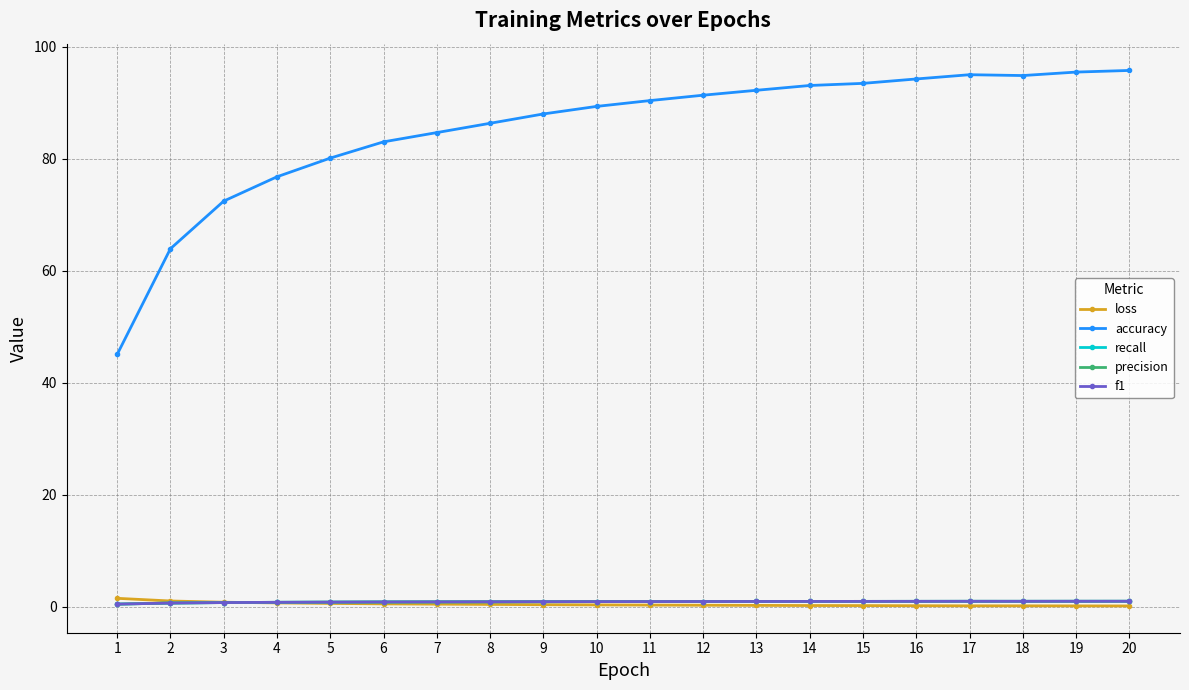

True or false: accuracy and loss intersect in this chart.

False